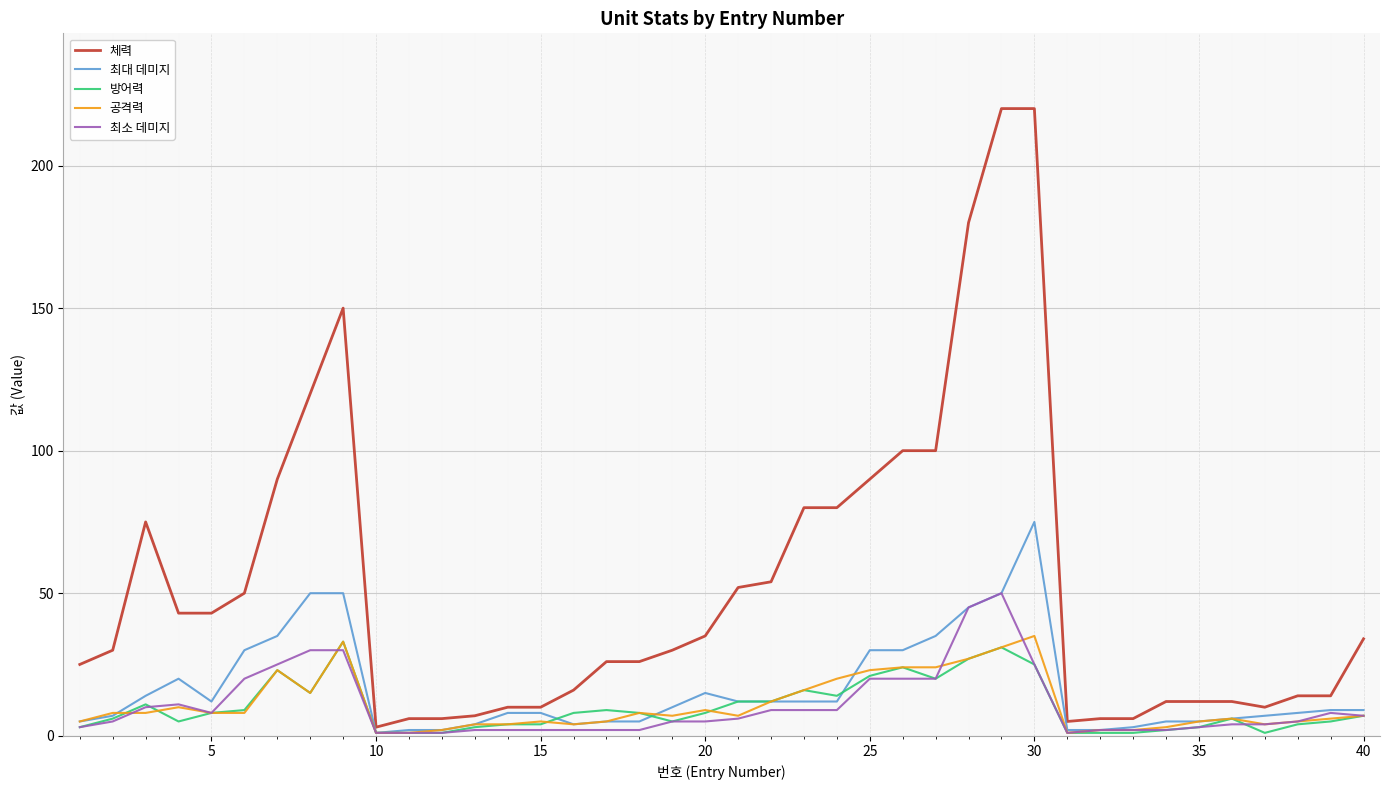

Reading left to right, what are all the values shown in this chart?

체력: 25	30	75	43	43	50	90	120	150	3	6	6	7	10	10	16	26	26	30	35	52	54	80	80	90	100	100	180	220	220	5	6	6	12	12	12	10	14	14	34
최대 데미지: 5	7	14	20	12	30	35	50	50	1	2	2	4	8	8	4	5	5	10	15	12	12	12	12	30	30	35	45	50	75	2	2	3	5	5	6	7	8	9	9
방어력: 3	6	11	5	8	9	23	15	33	1	1	1	3	4	4	8	9	8	5	8	12	12	16	14	21	24	20	27	31	25	1	1	1	2	3	6	1	4	5	7
공격력: 5	8	8	10	8	8	23	15	33	1	1	2	4	4	5	4	5	8	7	9	7	12	16	20	23	24	24	27	31	35	1	2	2	3	5	6	4	5	6	7
최소 데미지: 3	5	10	11	8	20	25	30	30	1	1	1	2	2	2	2	2	2	5	5	6	9	9	9	20	20	20	45	50	25	1	2	2	2	3	4	4	5	8	7